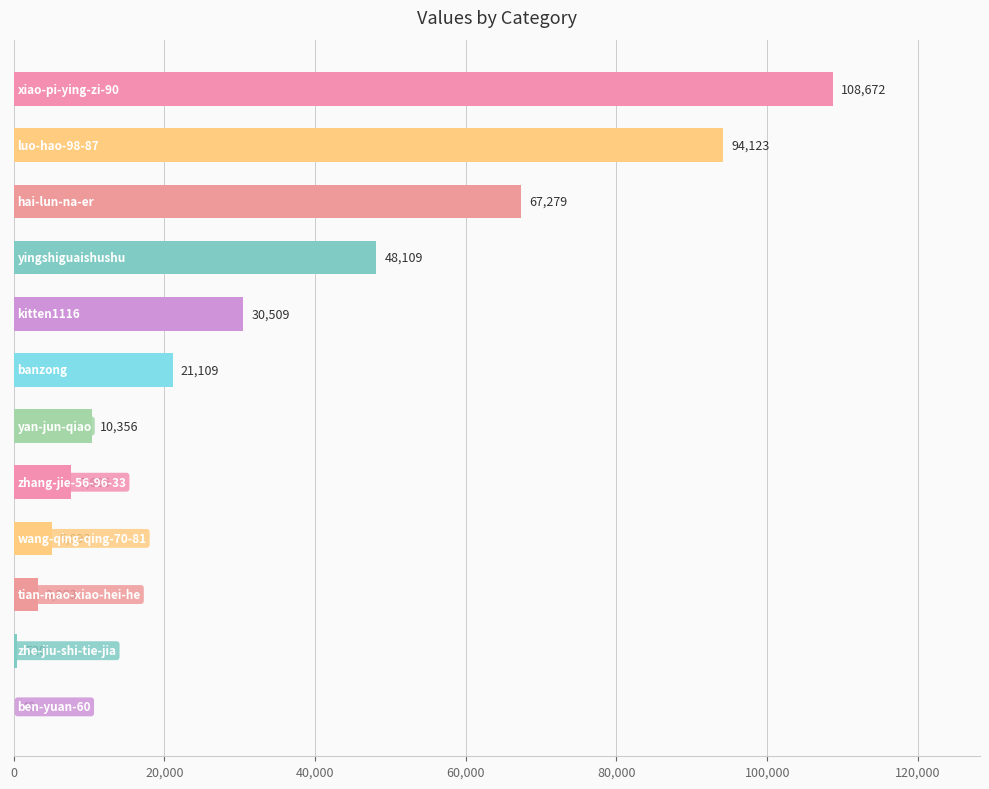

What is the maximum value shown in the chart?

108672